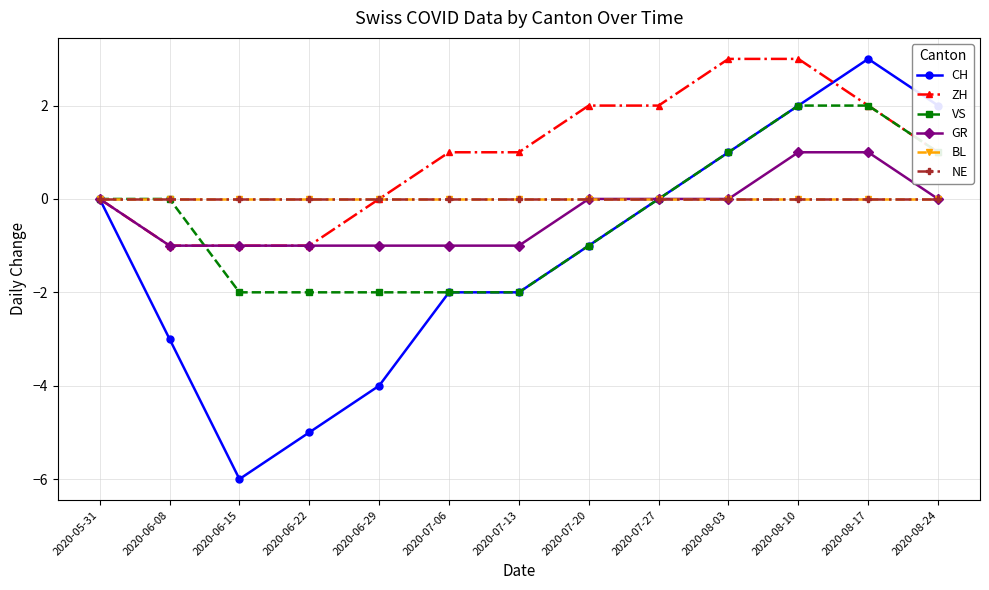

What is the label of the 6th point from the left?

2020-07-06